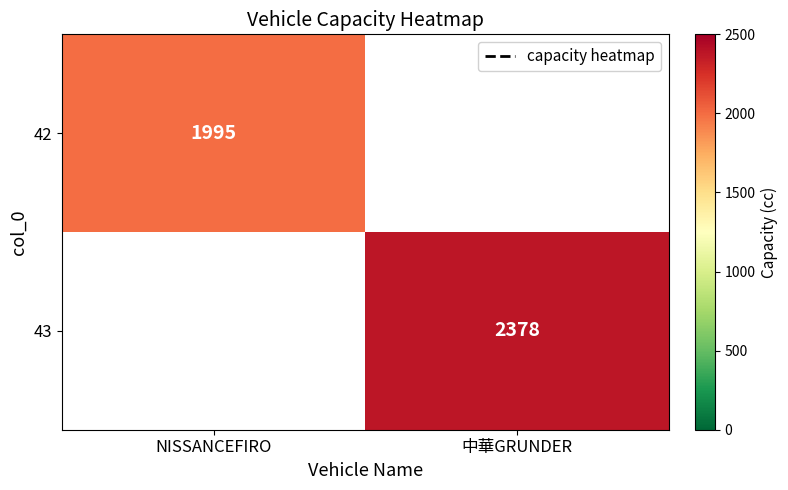

Which category has the highest value across all series?

中華GRUNDER